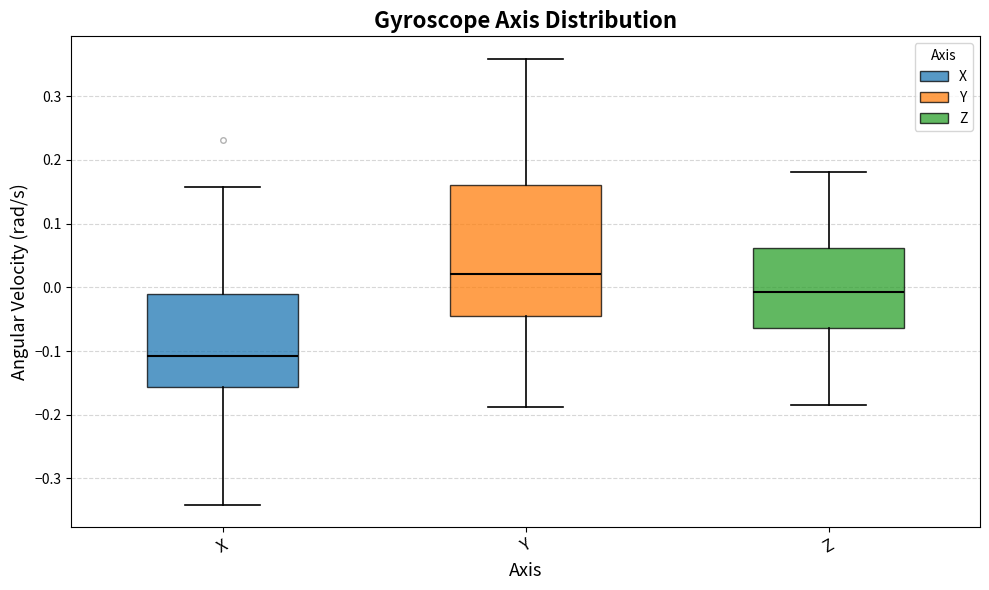

Where does the median line of the box for X sit on the y-axis? The values are not printed on the chart, so give them approximately, as read against the axis.

-0.11